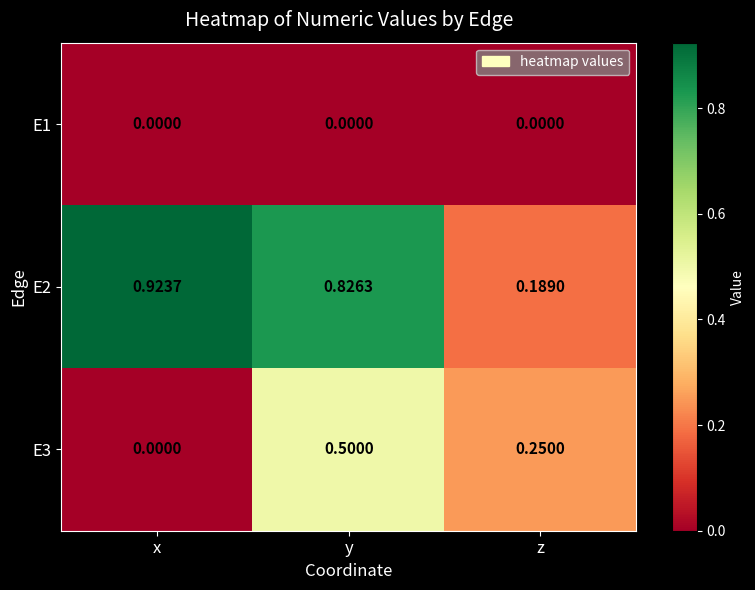

At which label does E2 reach its minimum?

z